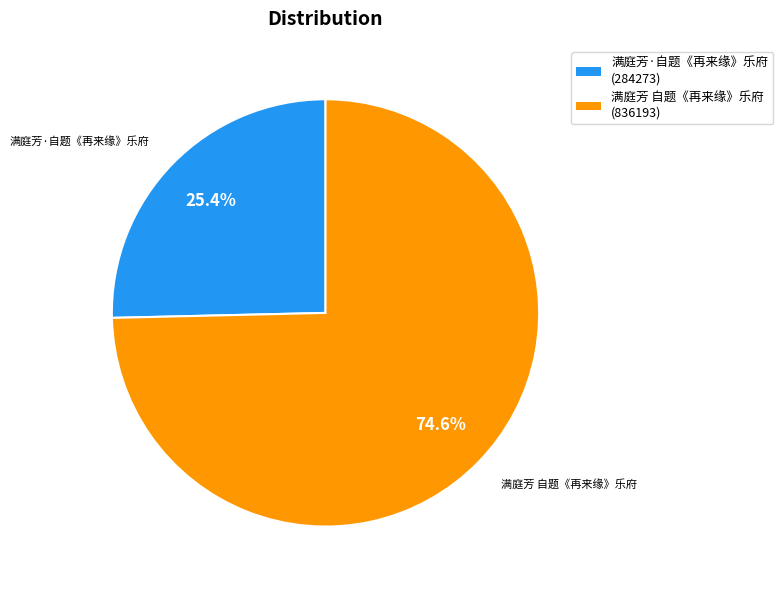

Which has a higher value, 满庭芳 自题《再来缘》乐府 or 满庭芳·自题《再来缘》乐府?

满庭芳 自题《再来缘》乐府